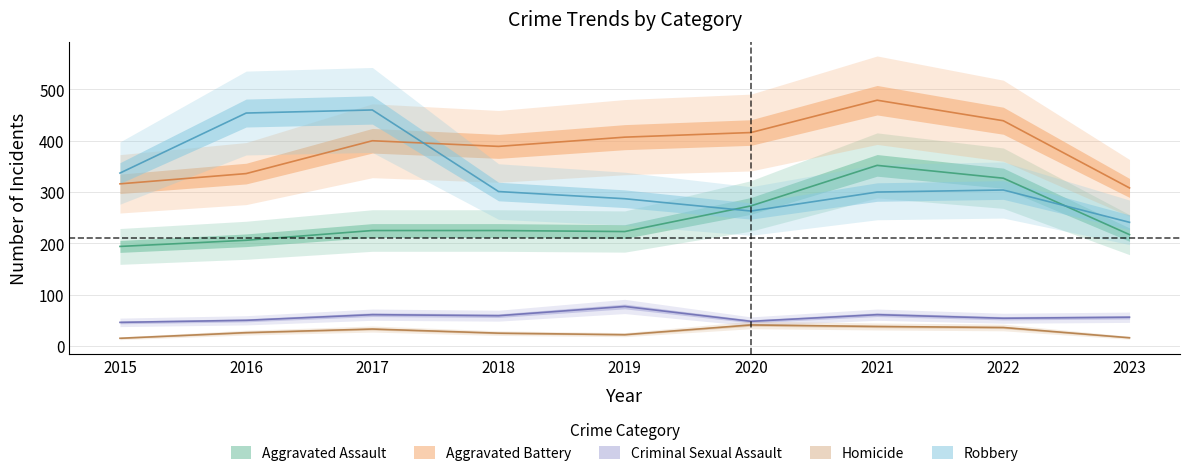

At how many categories does at least one series exceed 217?

9